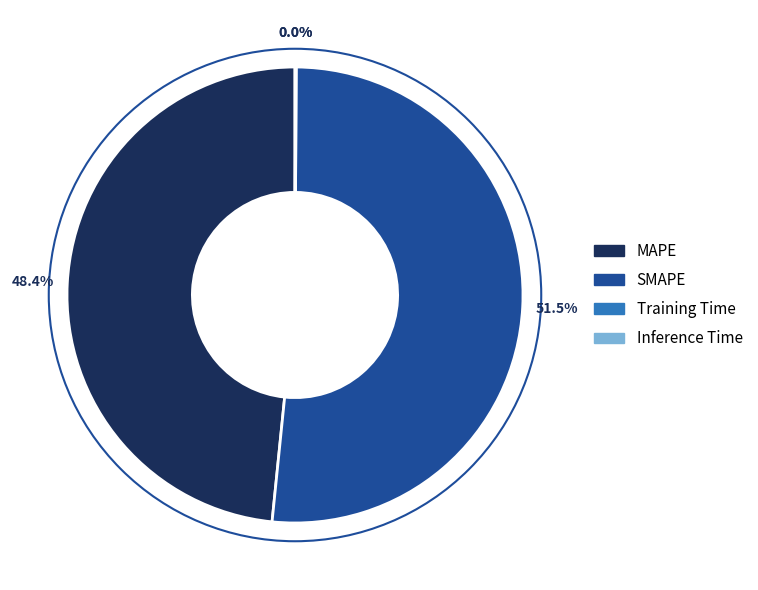

How much of the chart is everything except MAPE?

51.6%